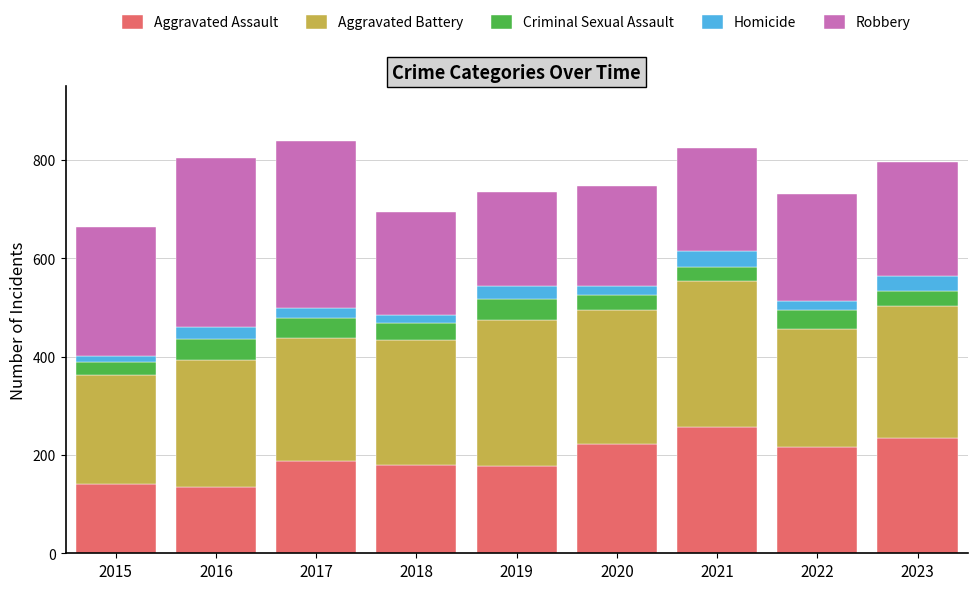

What is the highest value of the Aggravated Assault series?

257